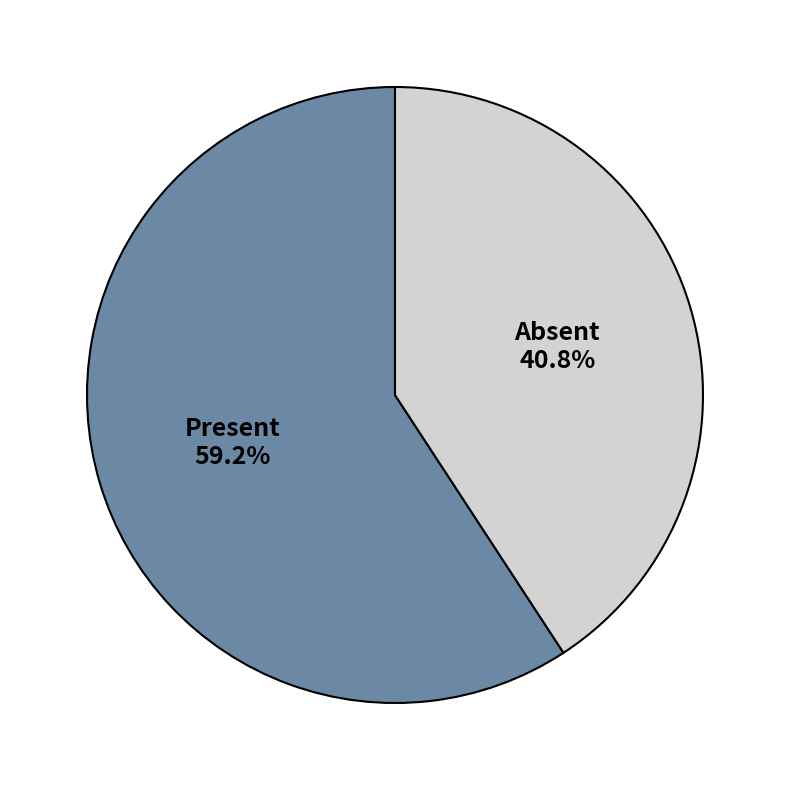

Which category has the smallest portion of the pie?

Absent